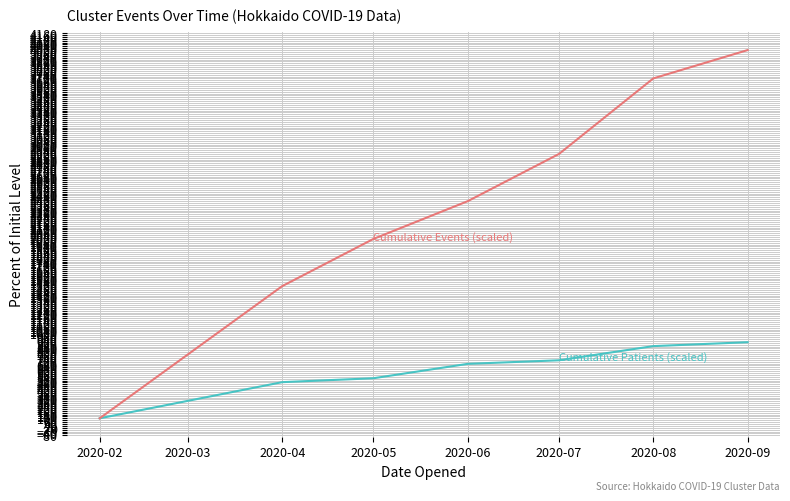

What is the difference between the highest and lowest values at 2020-09?

3093.9